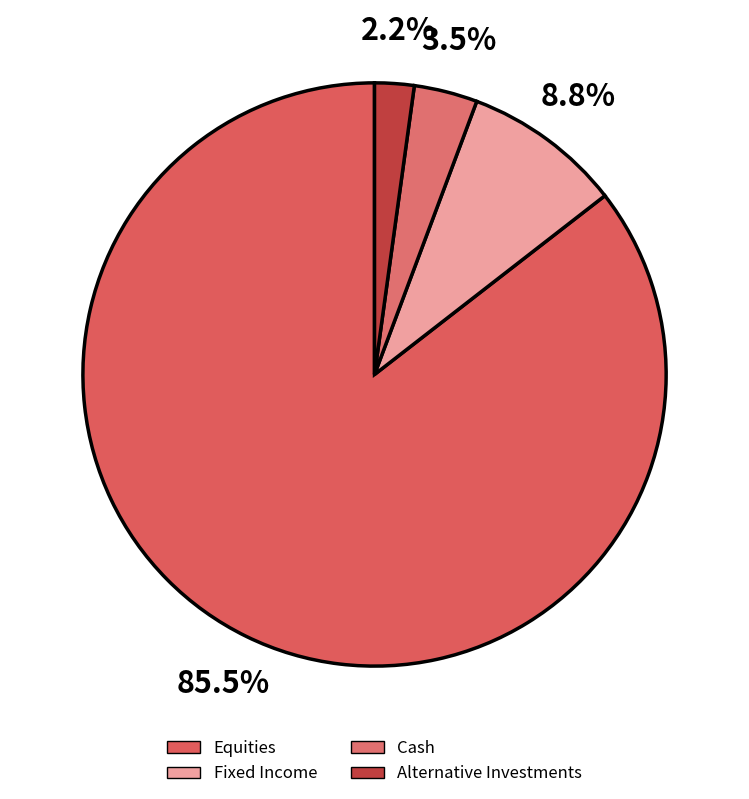

How many slices are in this pie chart?

4